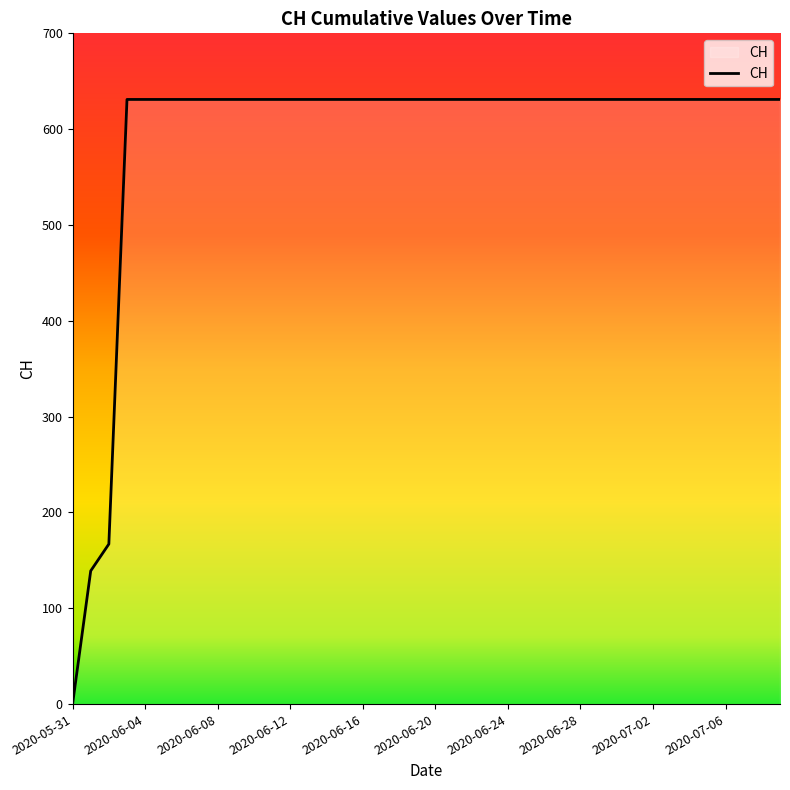

What is the greatest value displayed?

631